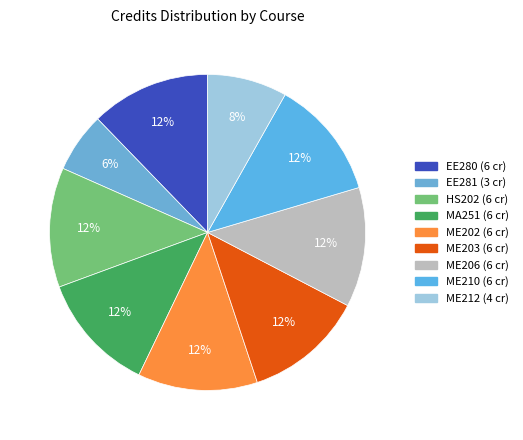

Count the number of slices in the pie.

9